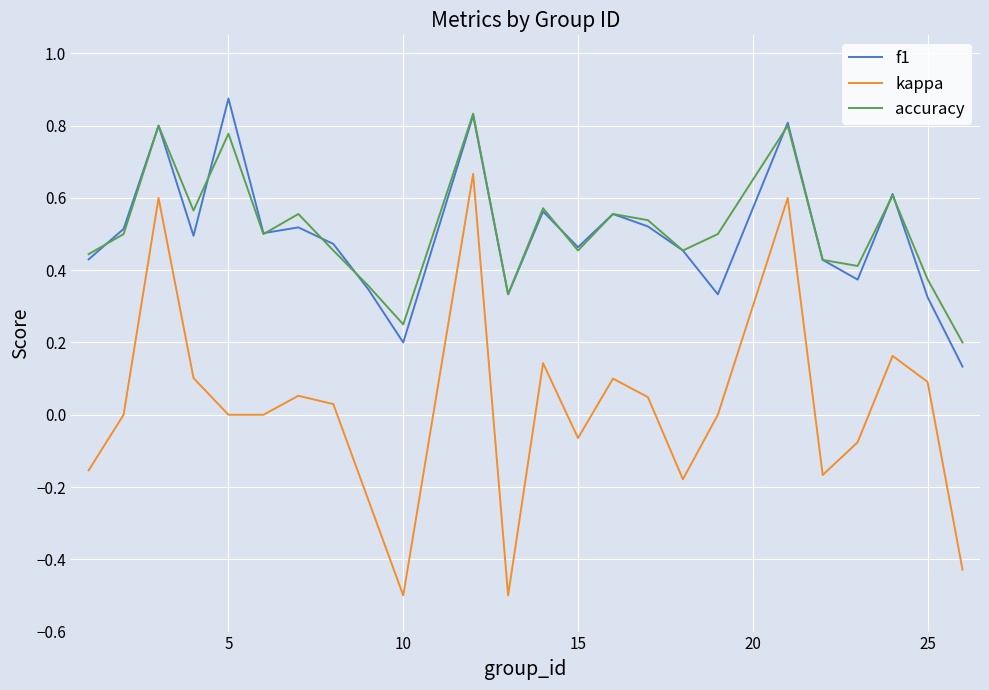

Which series has the largest range (max minus min)?

kappa